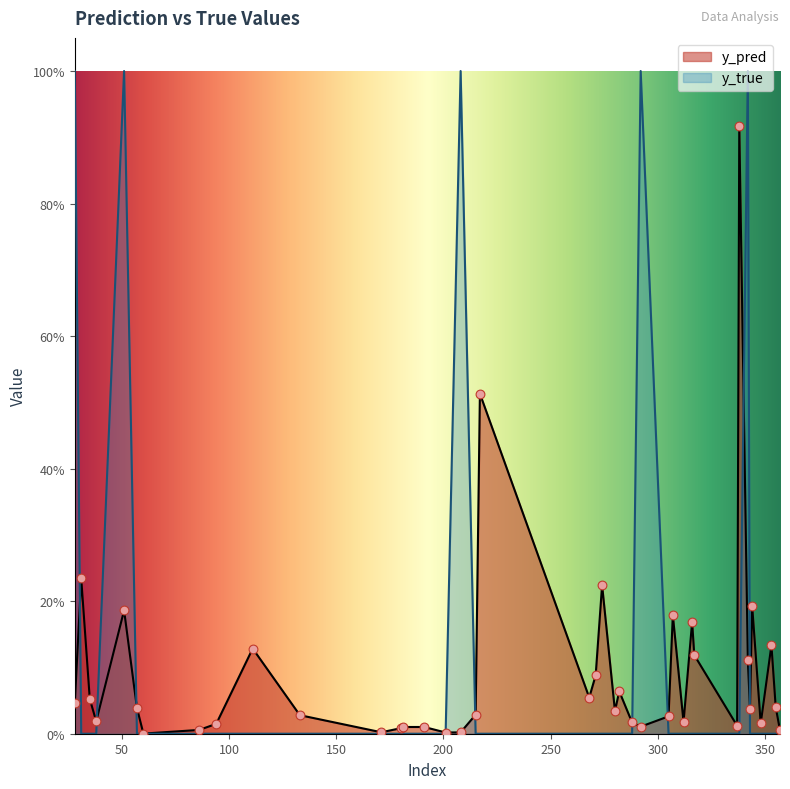

What is the total value across all series at 268?

0.1